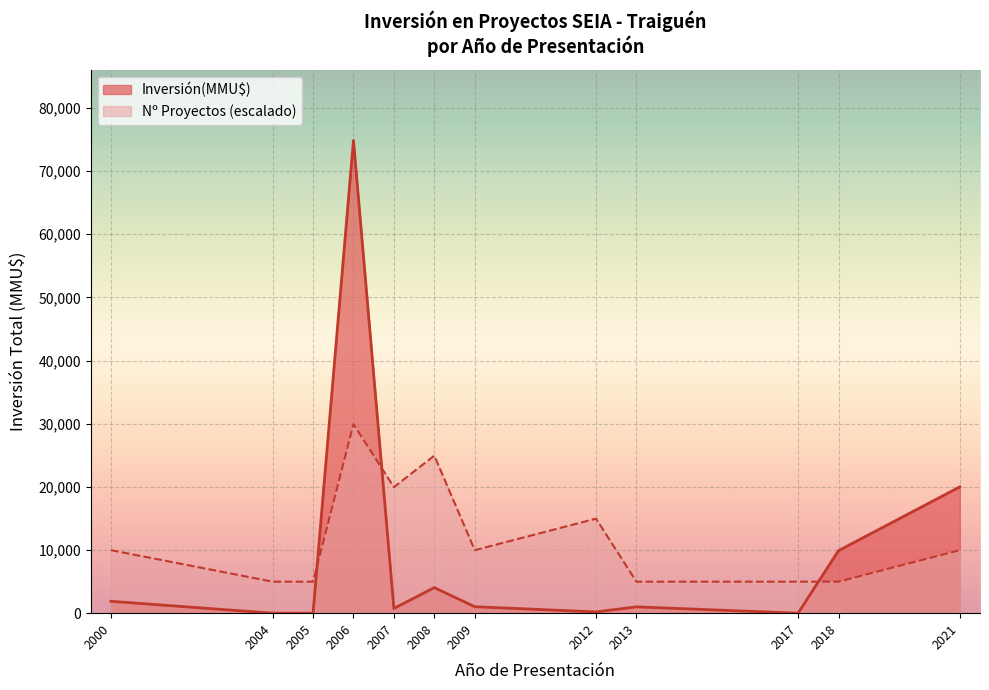

What is the difference between the maximum and minimum values in the Inversión(MMU$) series?

74855.0